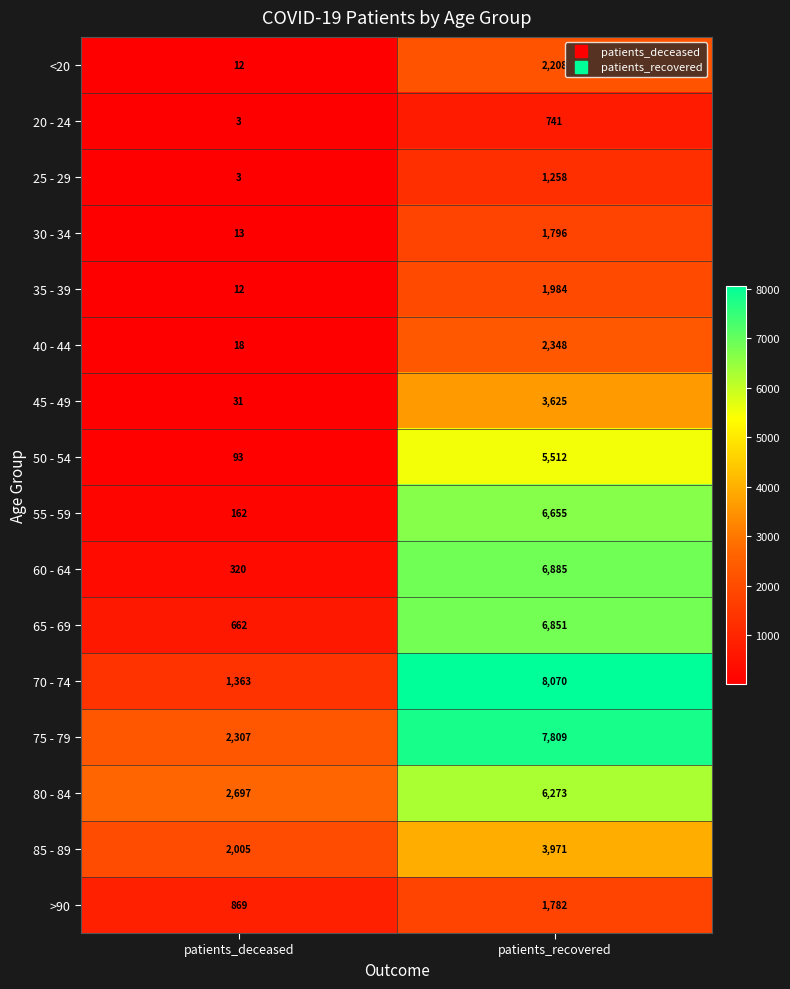

The value of >90 at patients_deceased is 869. True or false?

True